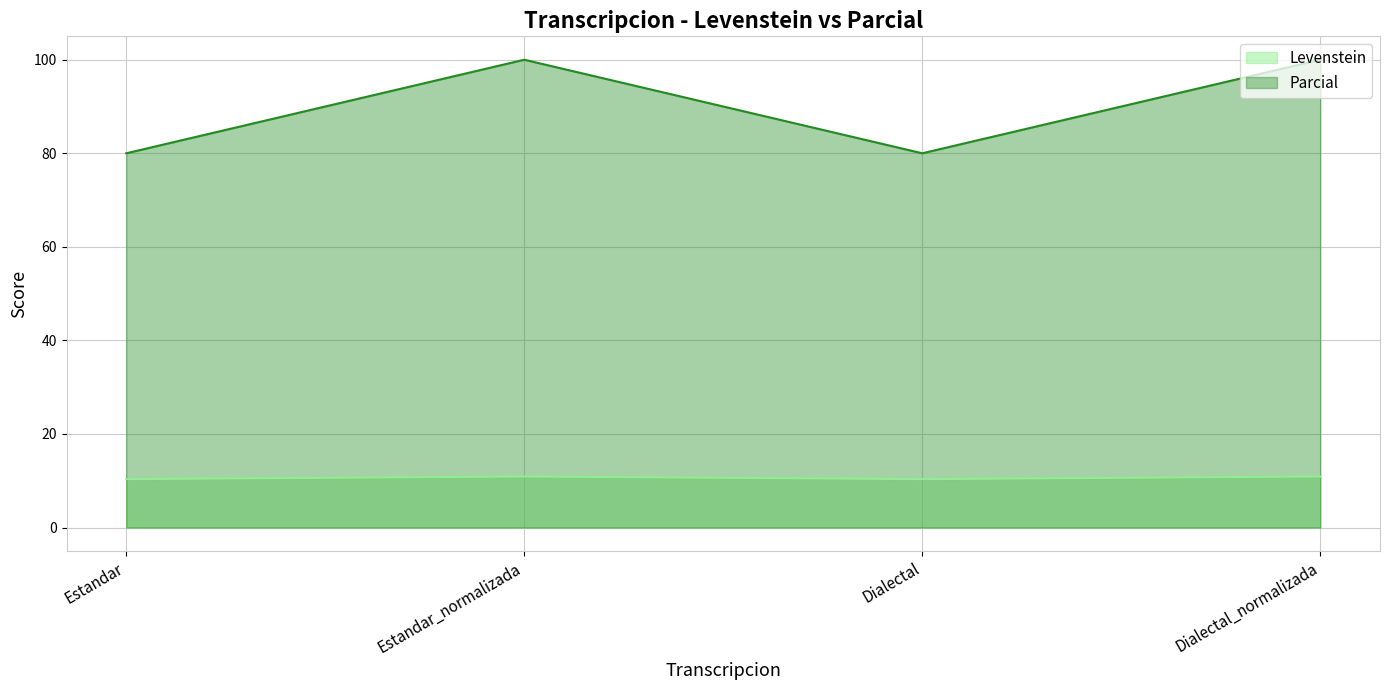

How many distinct data groups are displayed?

2